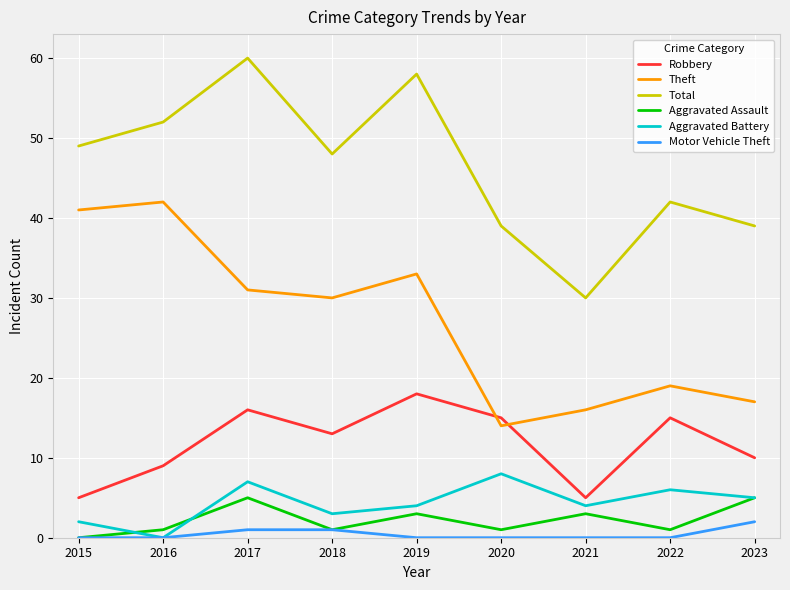

At which category does the chart reach its peak across all series?

2017